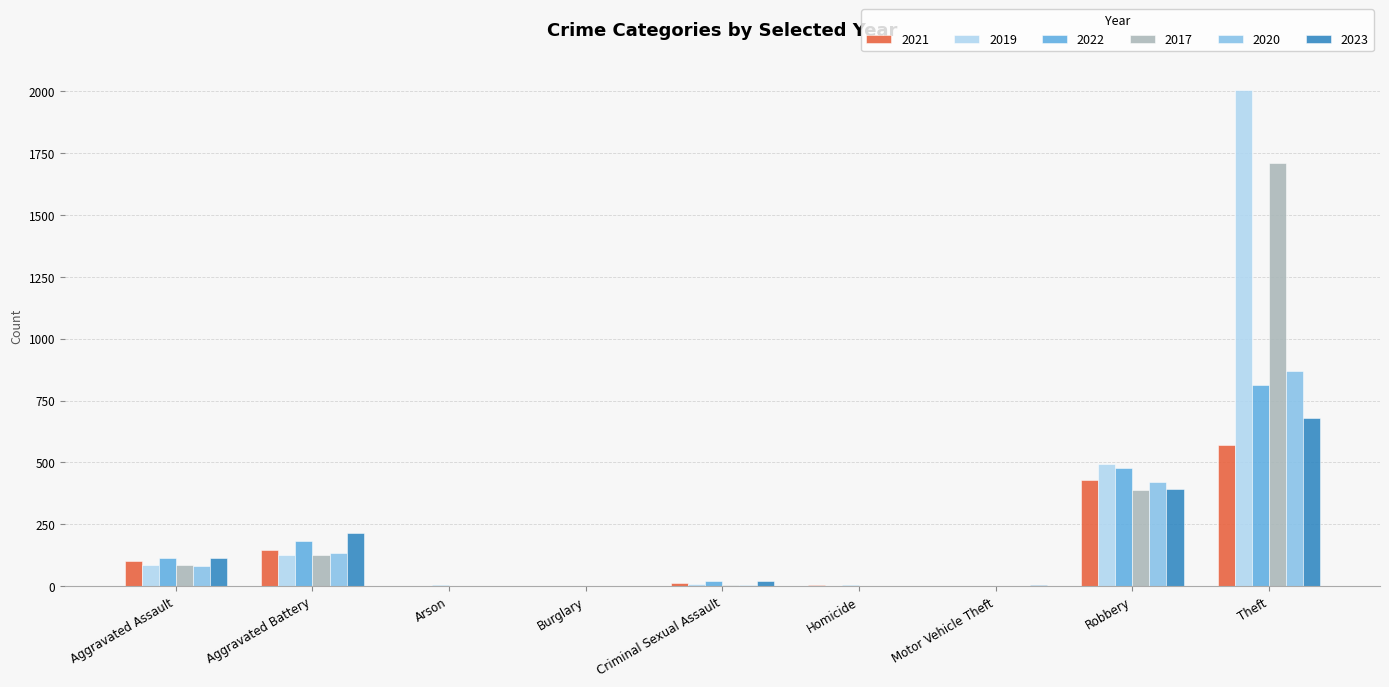

Is the value of 2020 at Motor Vehicle Theft greater than the value of 2023 at Robbery?

No